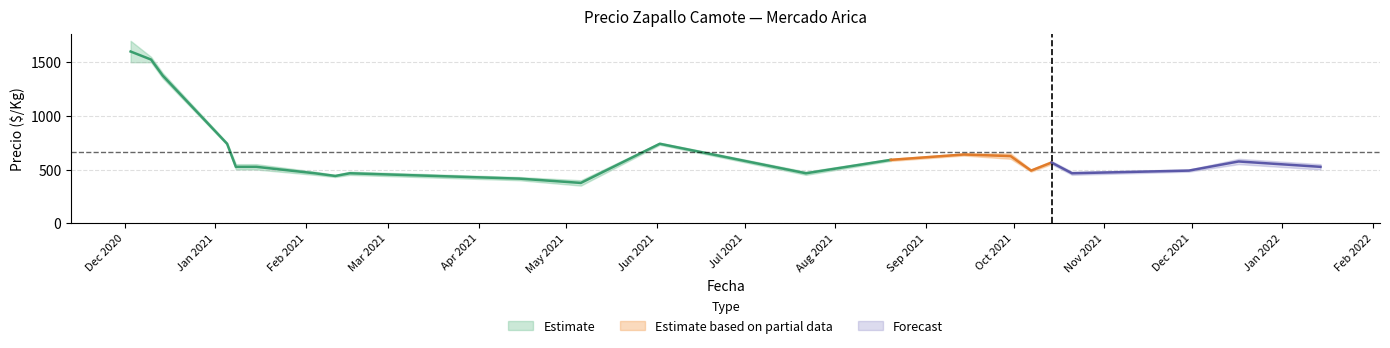

The Precio mínimo series shows 1829 at 2020-12-14. True or false?

False